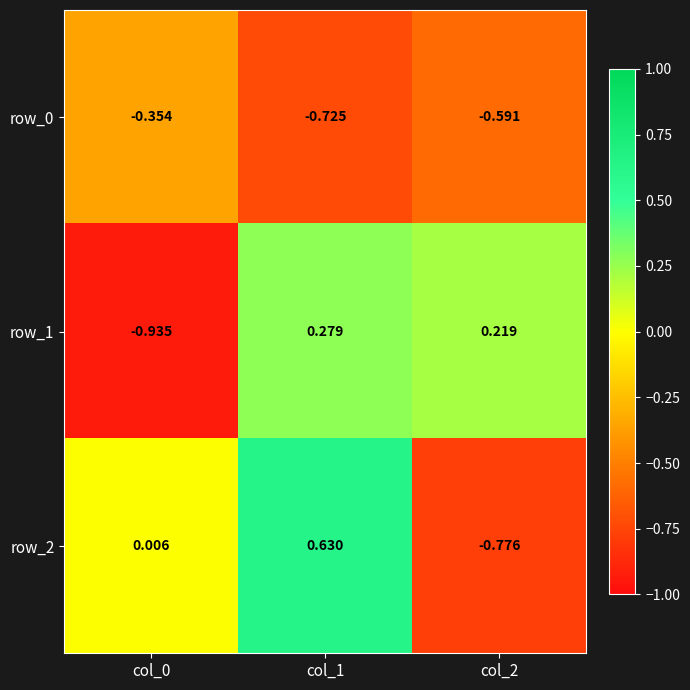

Which series has the largest total across all categories?

row_2